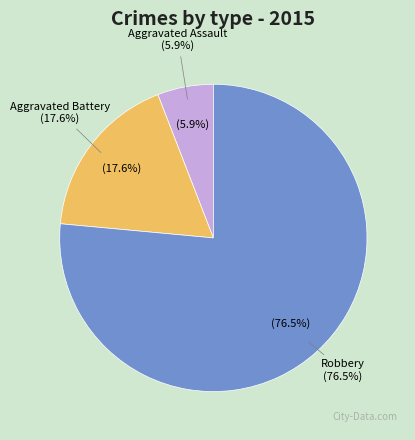

To the nearest percent, what is the average slice percentage?

33%